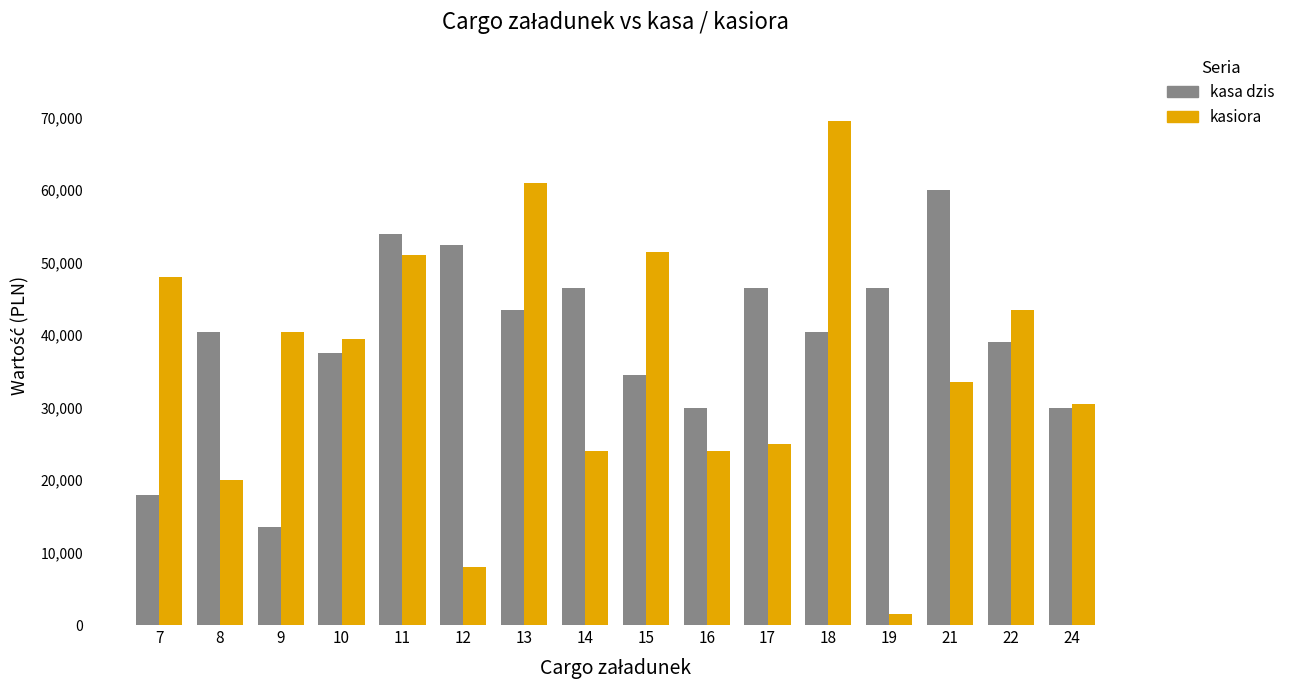

Reading left to right, extract all data points from this chart.

kasa dzis: 18000	40500	13500	37500	54000	52500	43500	46500	34500	30000	46500	40500	46500	60000	39000	30000
kasiora: 48000	20000	40500	39500	51000	8000	61000	24000	51500	24000	25000	69500	1500	33500	43500	30500